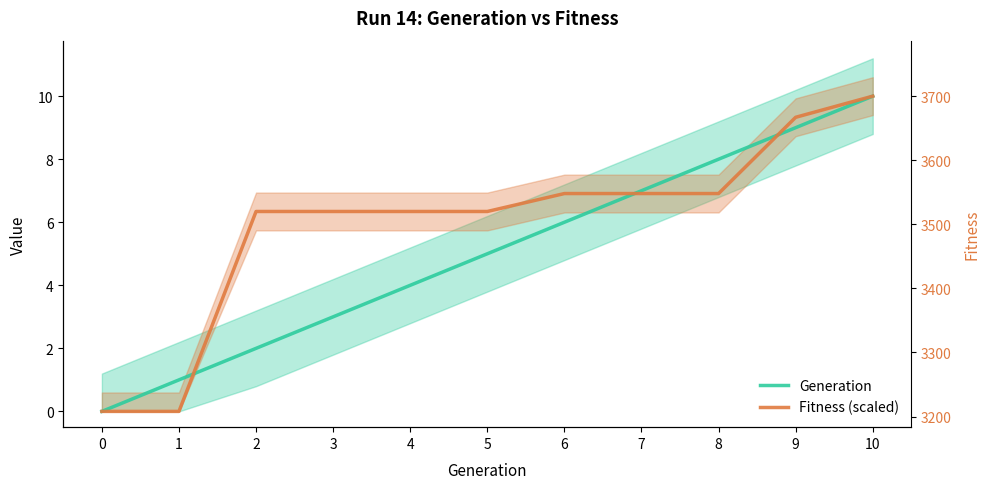

True or false: Generation has a value of 4.8 at 10.

False